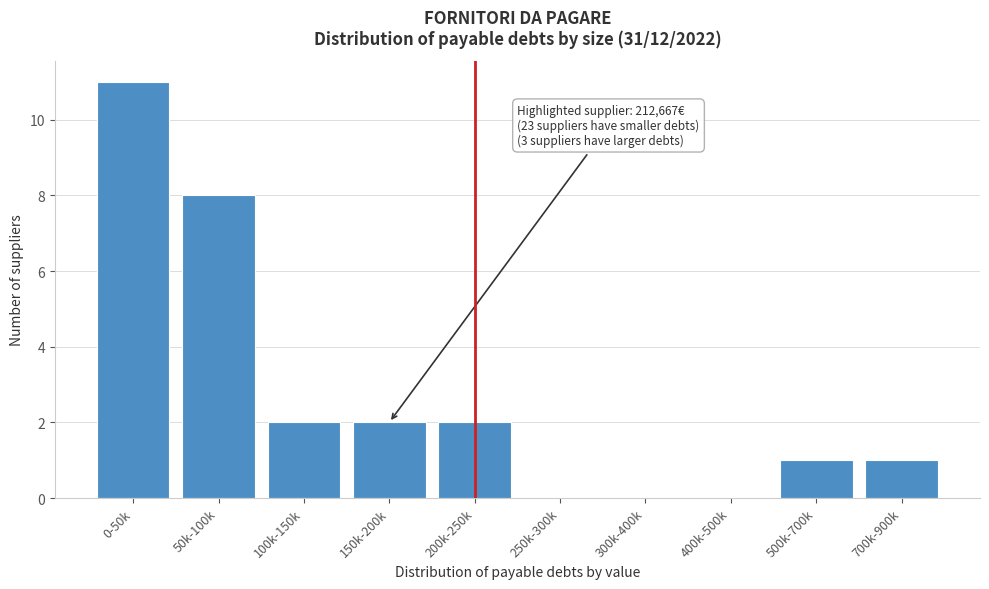

Reading left to right, extract all data points from this chart.

0-50k=11	50k-100k=8	100k-150k=2	150k-200k=2	200k-250k=2	250k-300k=0	300k-400k=0	400k-500k=0	500k-700k=1	700k-900k=1